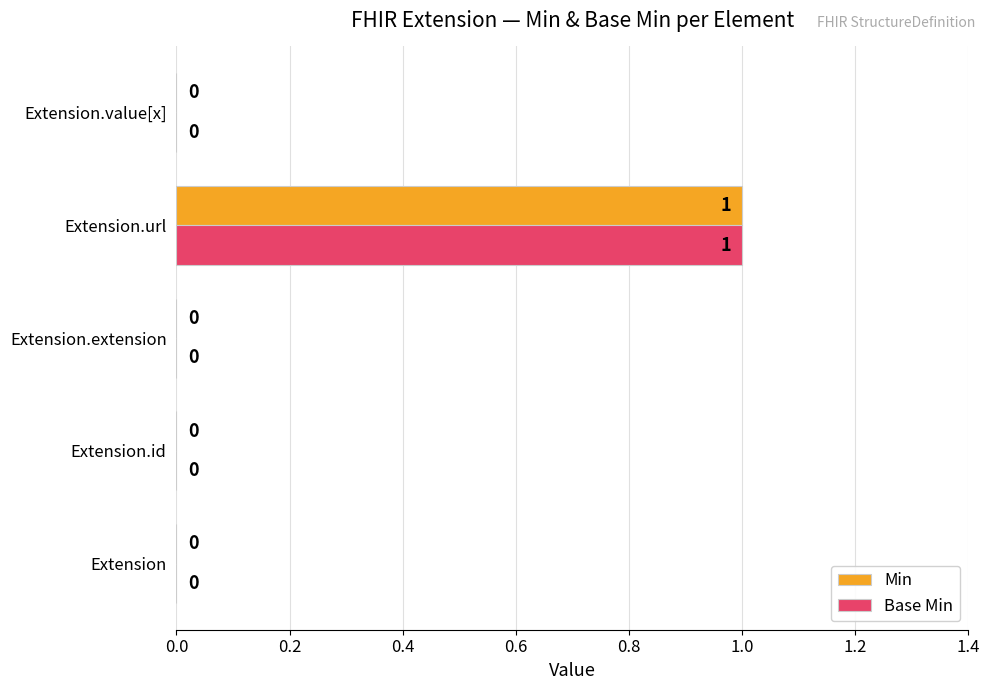

Is the value of Base Min at Extension.url greater than the value of Min at Extension.id?

Yes